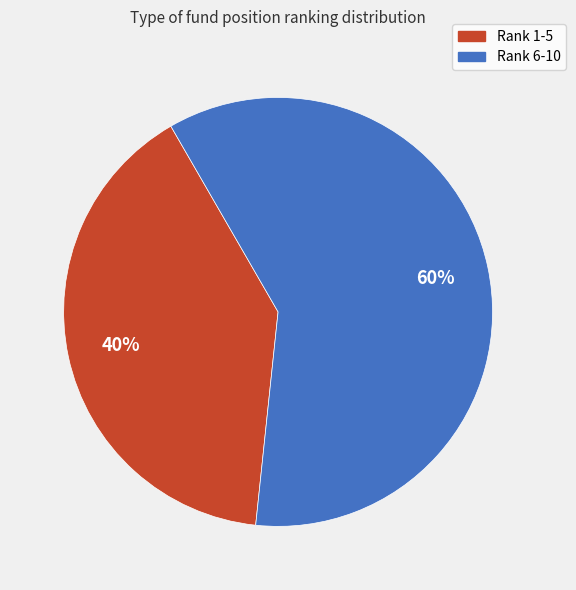

Is there a majority slice in this chart?

Yes